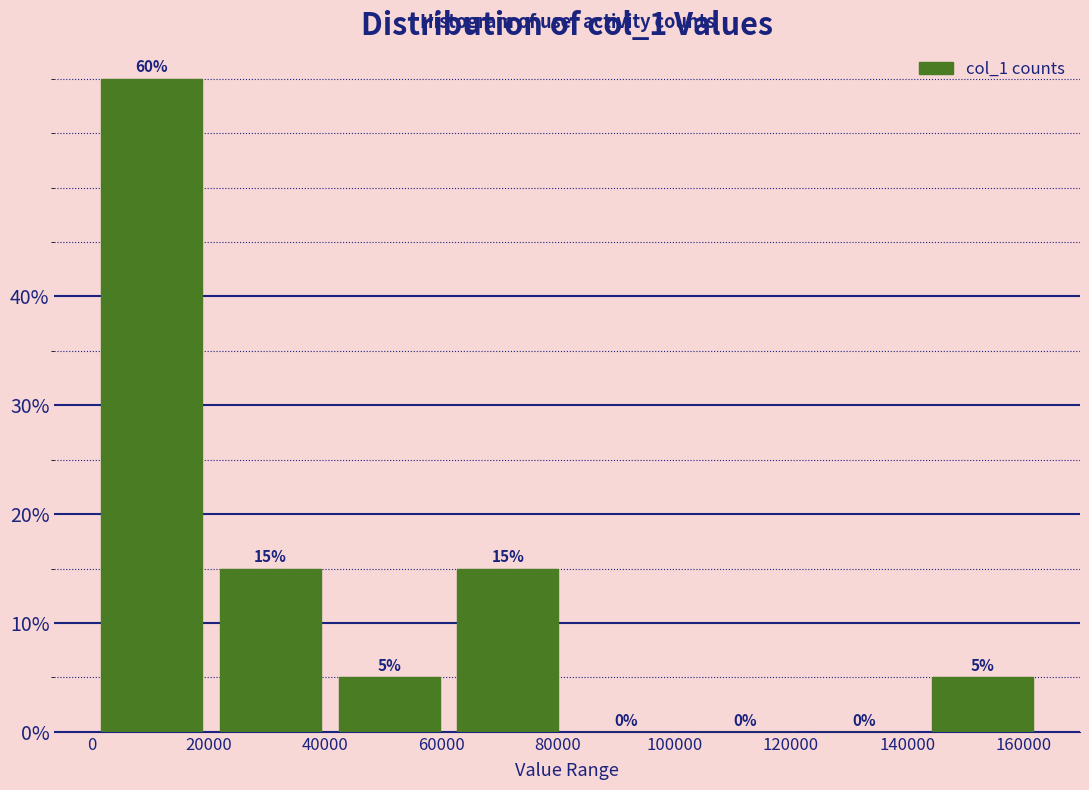

Reading left to right, list every bar in this chart as the range it spans on the x-axis followed by its height. The bar edges are not printed on the chart, so give them approximately, as read against the axis.

0 to 20000: 60
20000 to 40000: 15
40000 to 62000: 5
62000 to 82000: 15
82000 to 102000: 0
102000 to 122000: 0
122000 to 142000: 0
142000 to 164000: 5